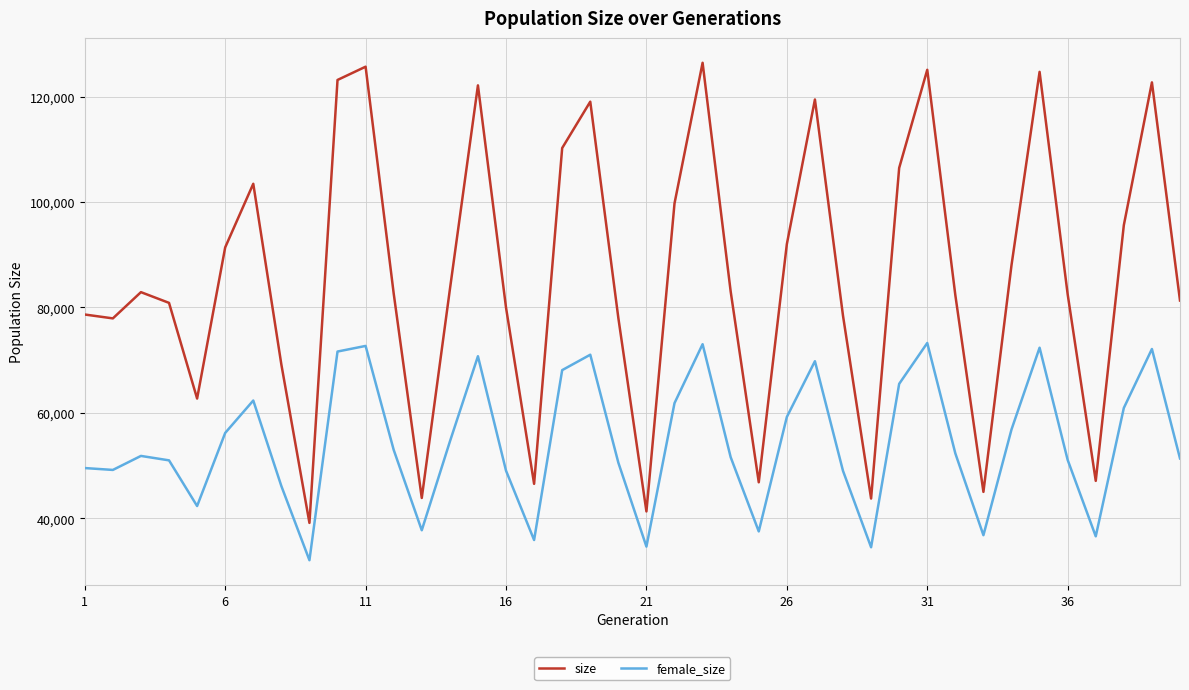

Rank the series by their average value, from lowest to highest.

female_size, size